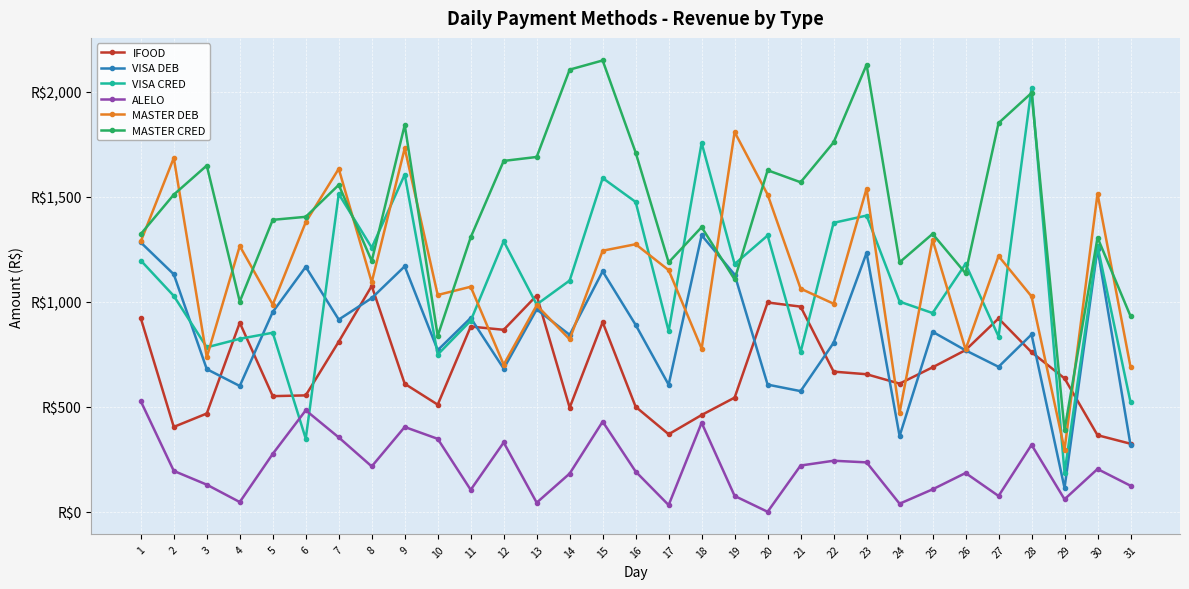

What are all the series names shown in the legend?

IFOOD, VISA DEB, VISA CRED, ALELO, MASTER DEB, MASTER CRED